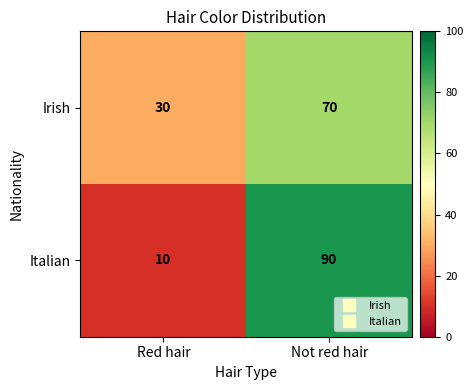

Reading right to left, extract all data points from this chart.

Irish: 70	30
Italian: 90	10